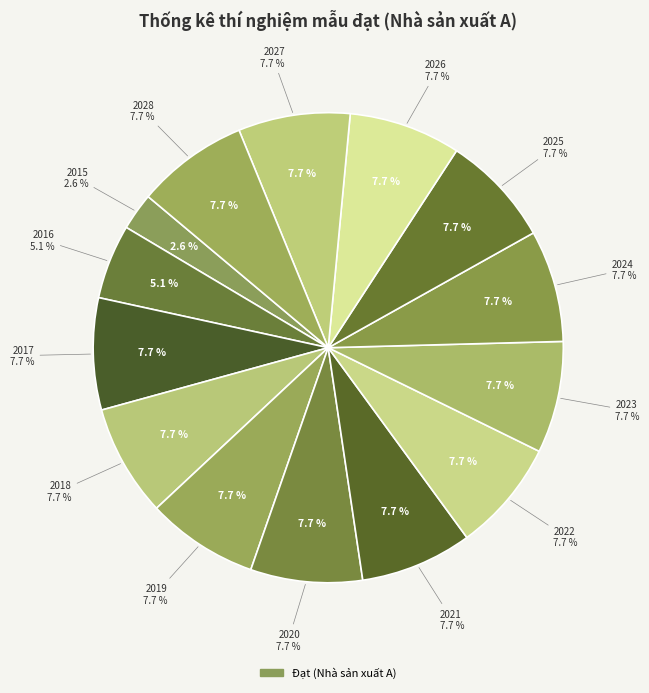

Count the number of slices in the pie.

14